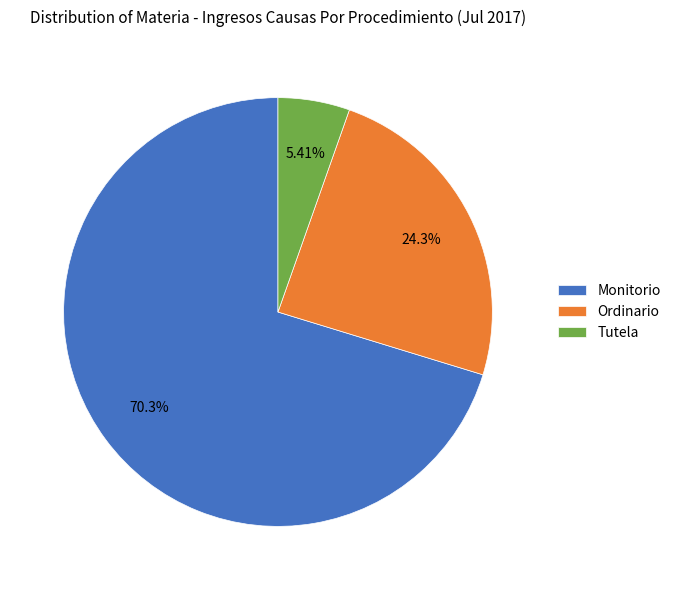

Which slice is the largest?

Monitorio